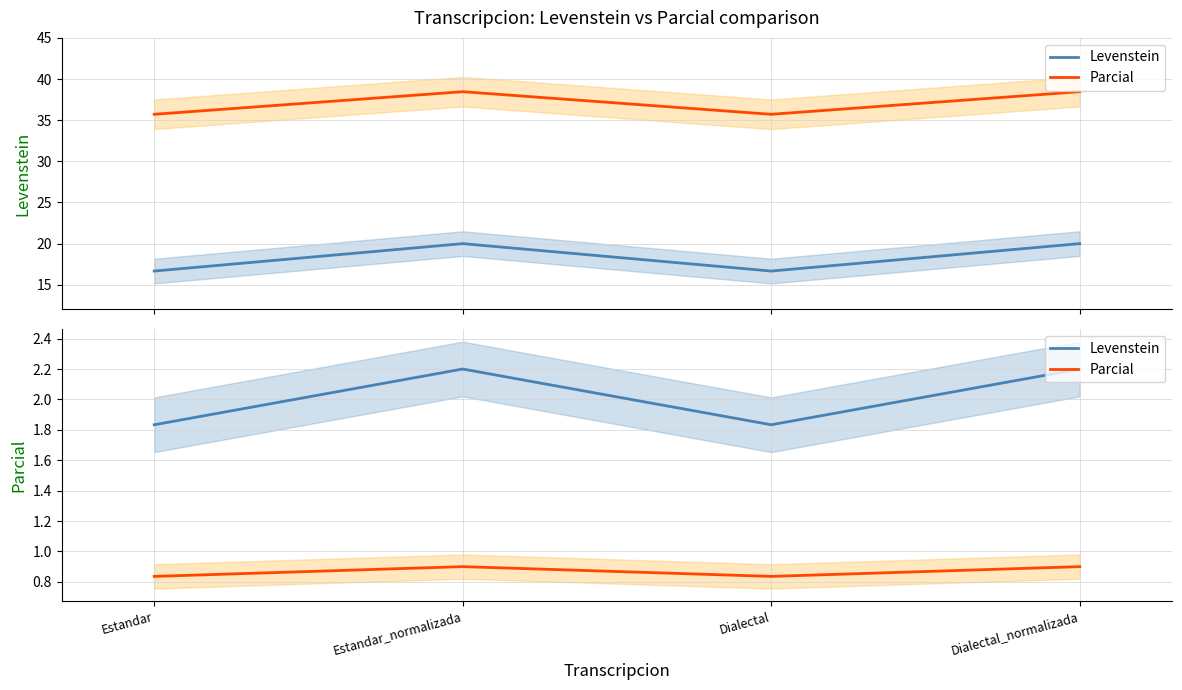

True or false: Levenstein has a value of 2.5 at Estandar.

False